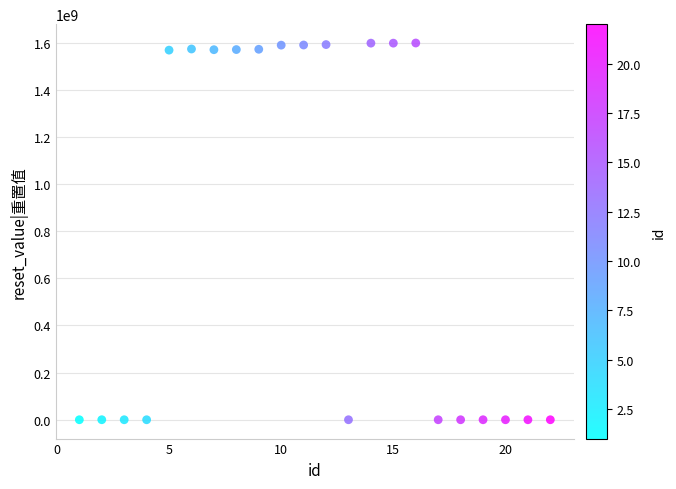

What is the range of X values (max minus min)?

21